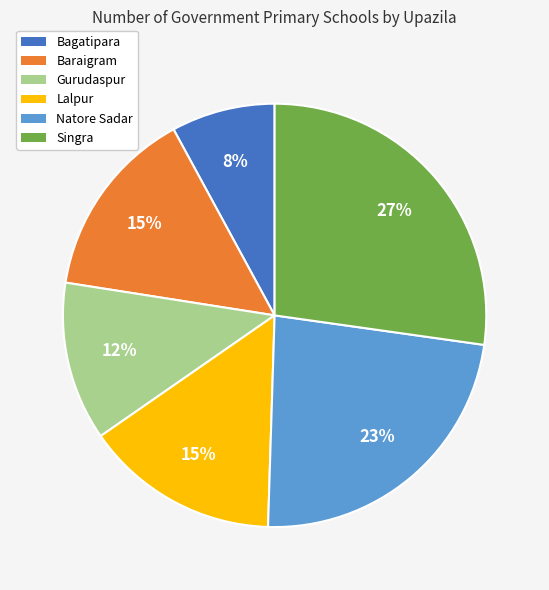

How many segments does this pie chart have?

6